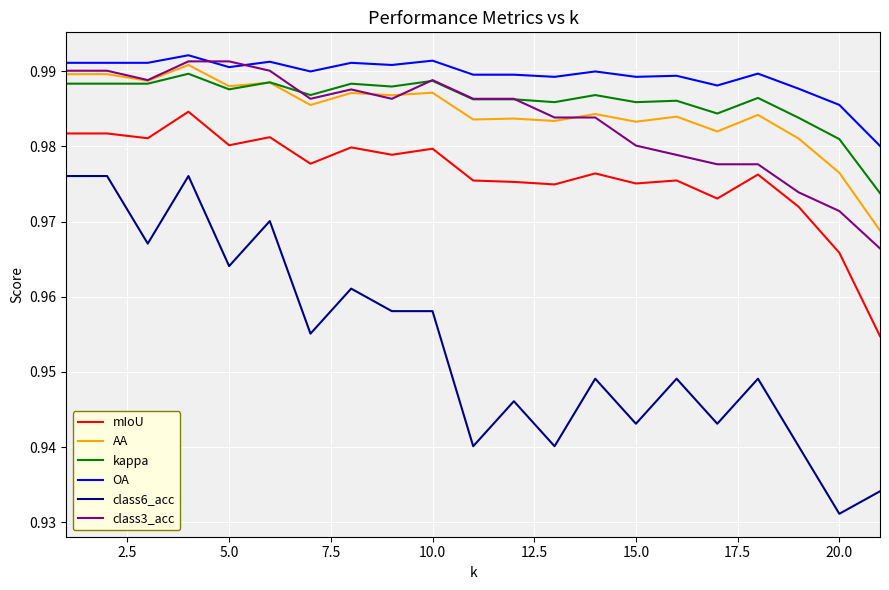

Which series has the largest total across all categories?

OA